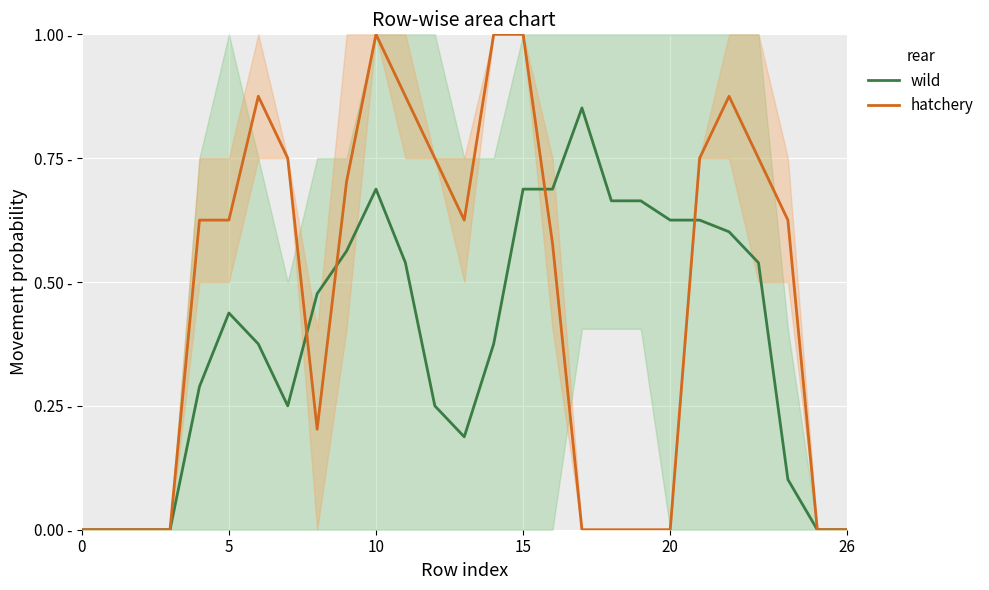

Is it true that wild equals 0.3 at 22?

False